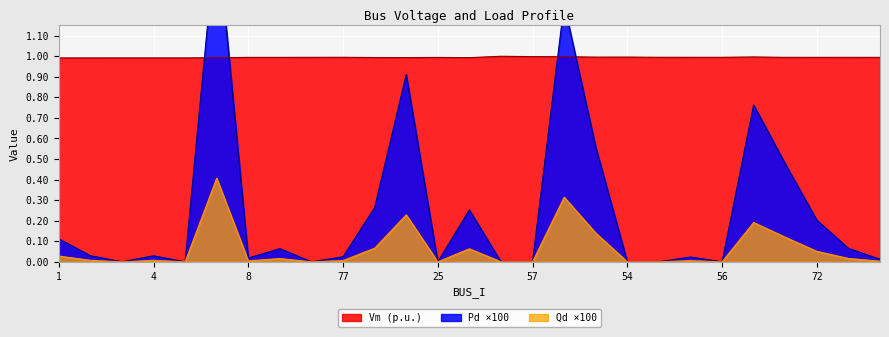

In Pd, how many points are lower than both neighbors (excluding endpoints)?

6